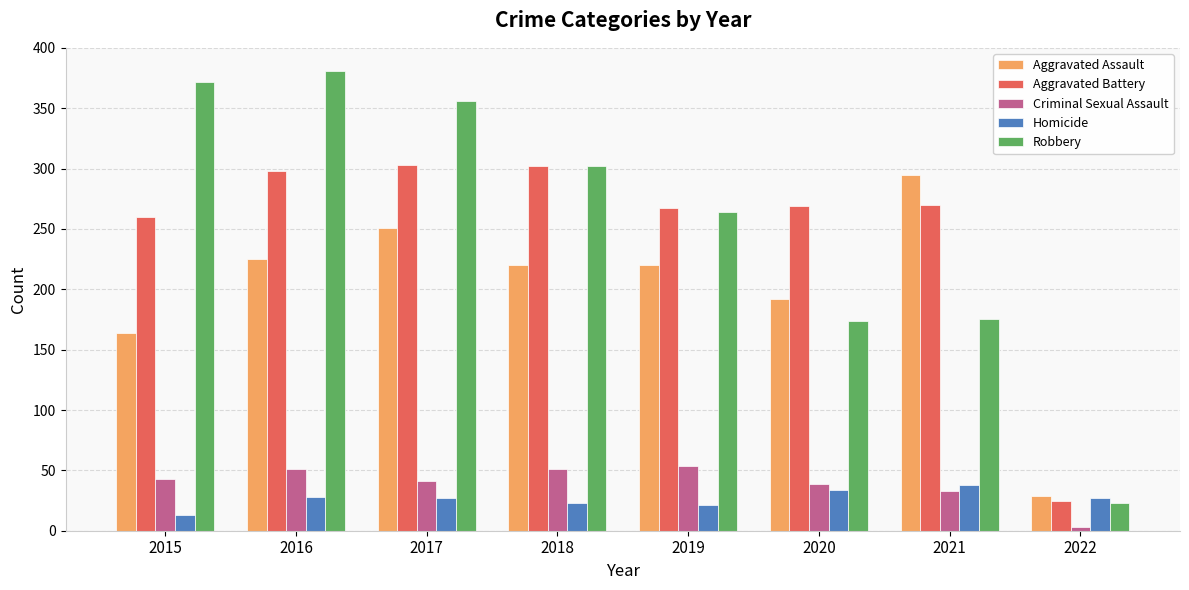

What is the total value across all series at 2016?

983